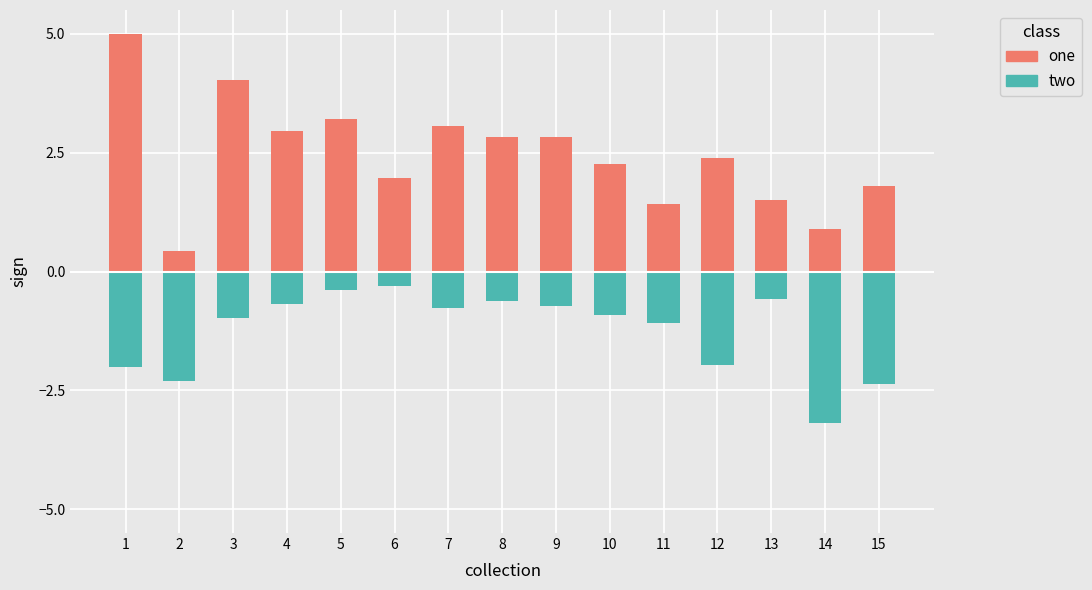

What is the value of the two bar at the 8th from the left?

-0.6